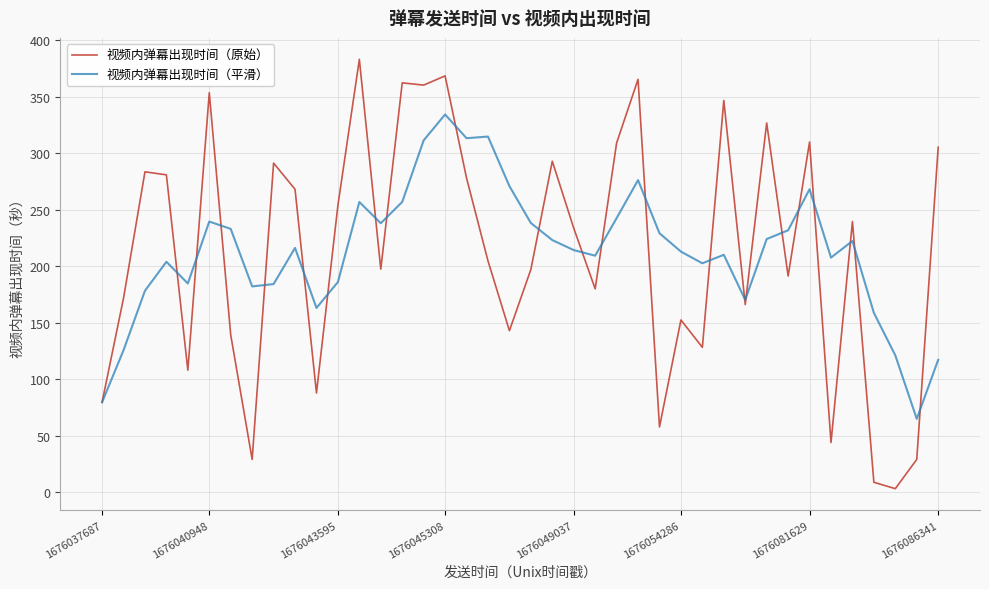

Rank the series by their maximum value, from lowest to highest.

视频内弹幕出现时间（平滑）, 视频内弹幕出现时间（原始）